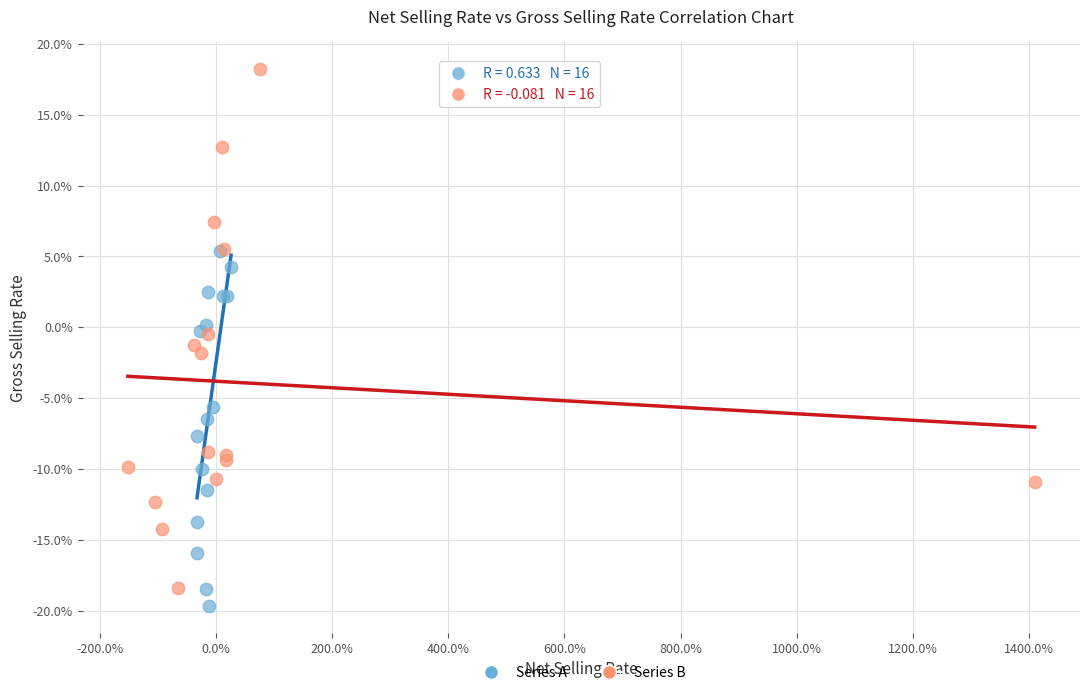

What are all the series names shown in the legend?

Series A, Series B